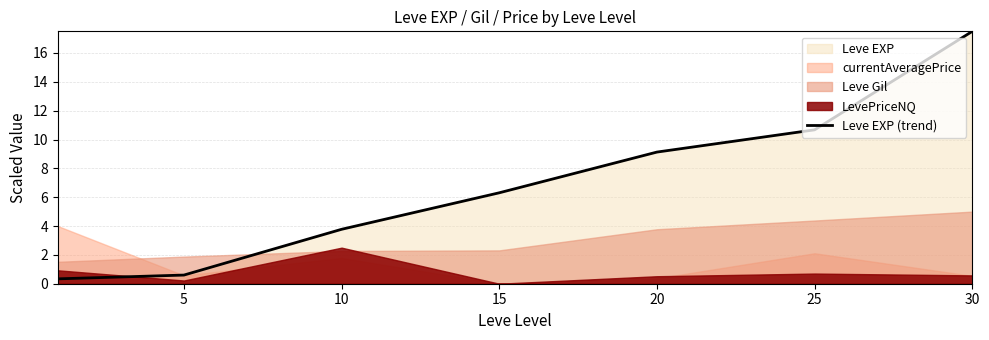

How many values are below 6?

3